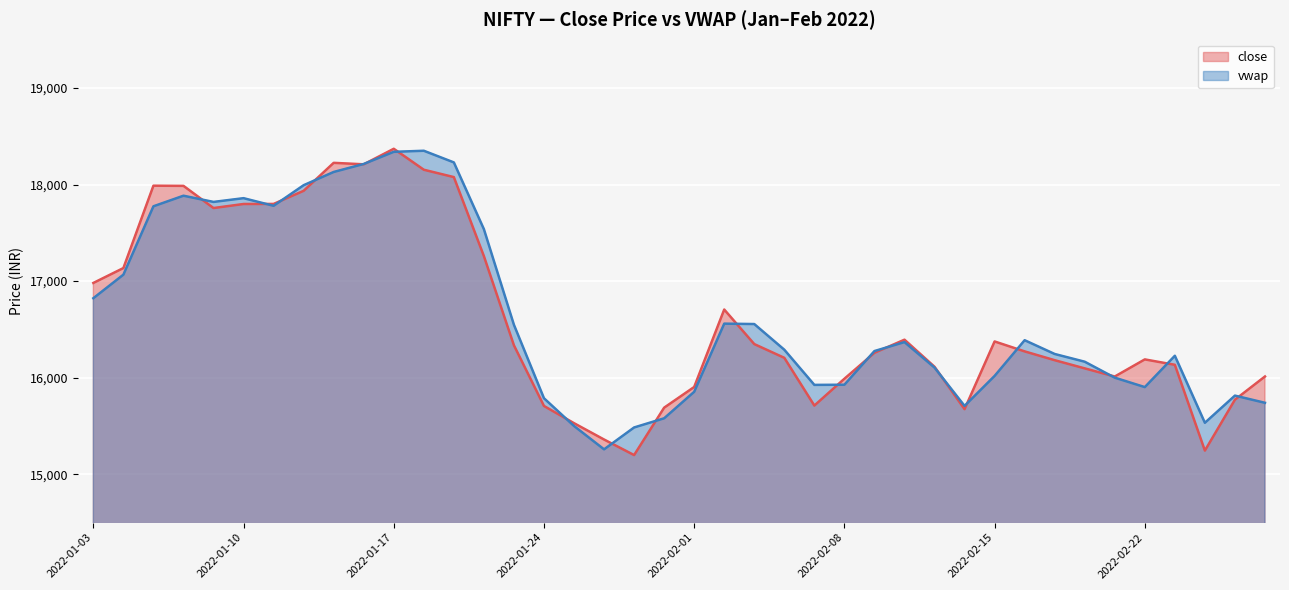

True or false: vwap and close intersect in this chart.

True